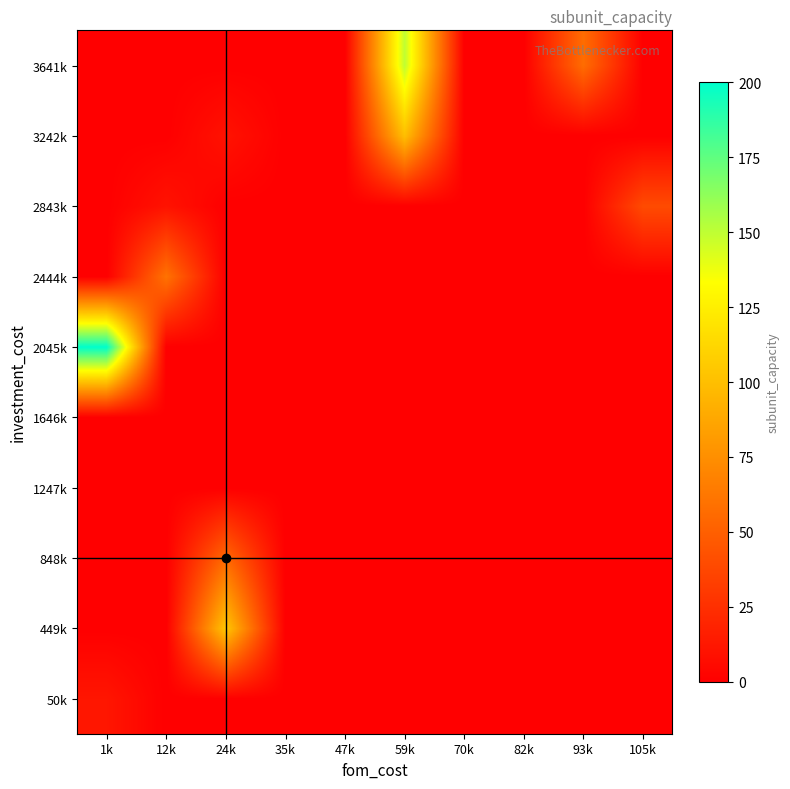

Between 1k and 59k, which series saw the biggest shift?

2045k